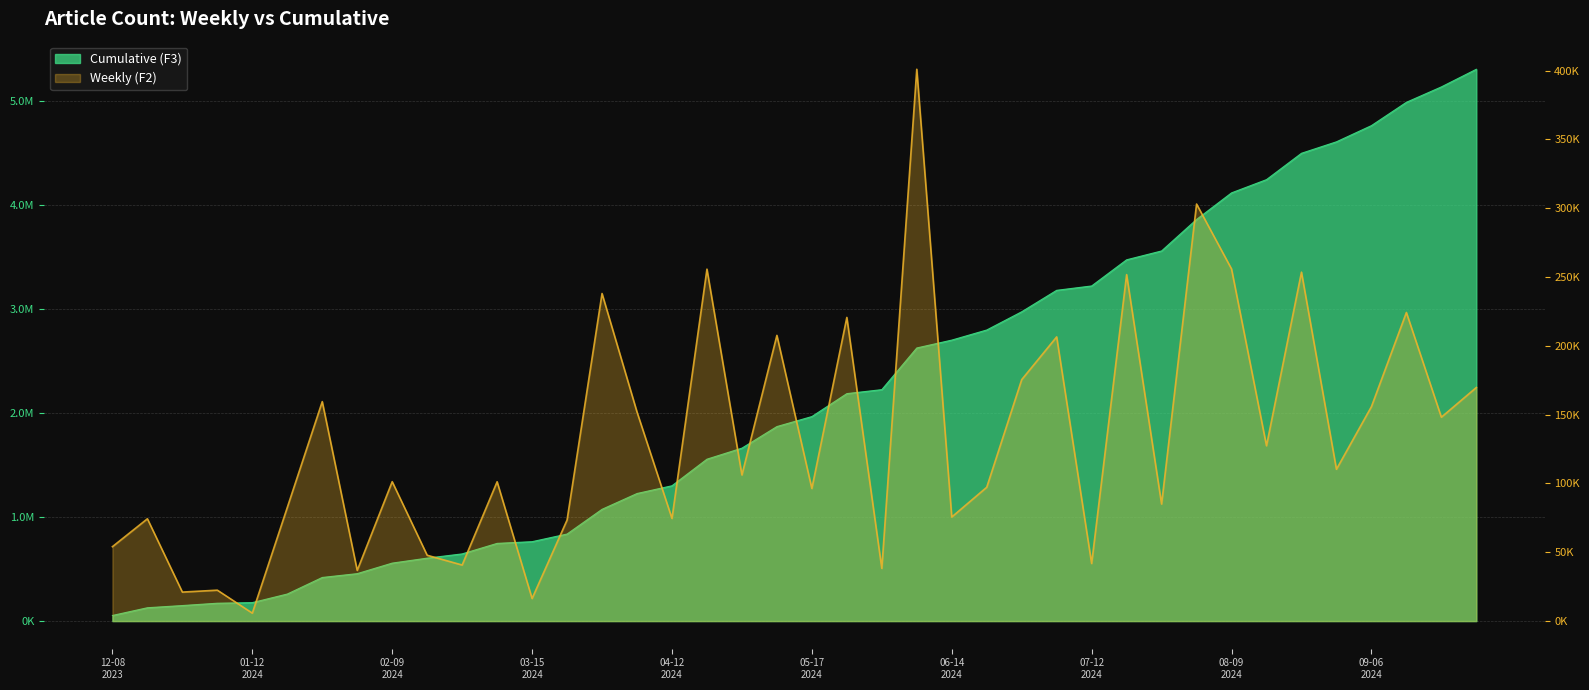

Is it true that the value at 03-15 2024 is 16405?

True